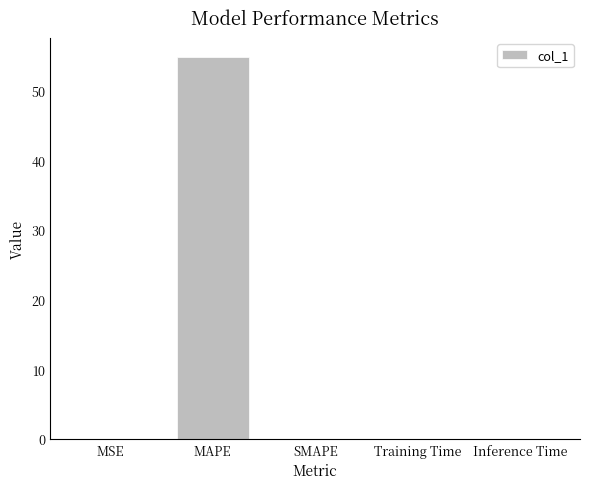

At which category does the chart reach its peak across all series?

MAPE